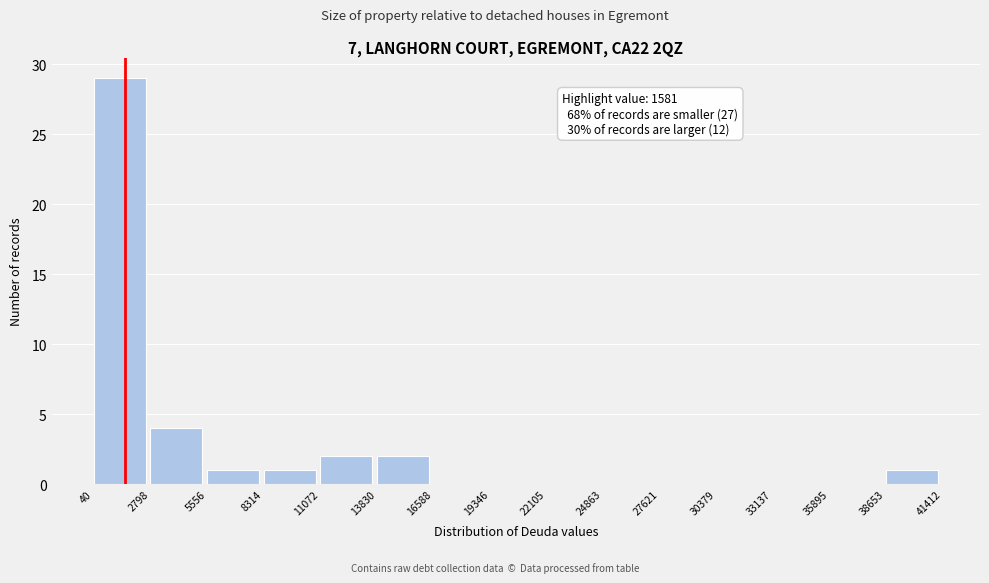

Over which range of the x-axis is the bar tallest?

40 to 2798